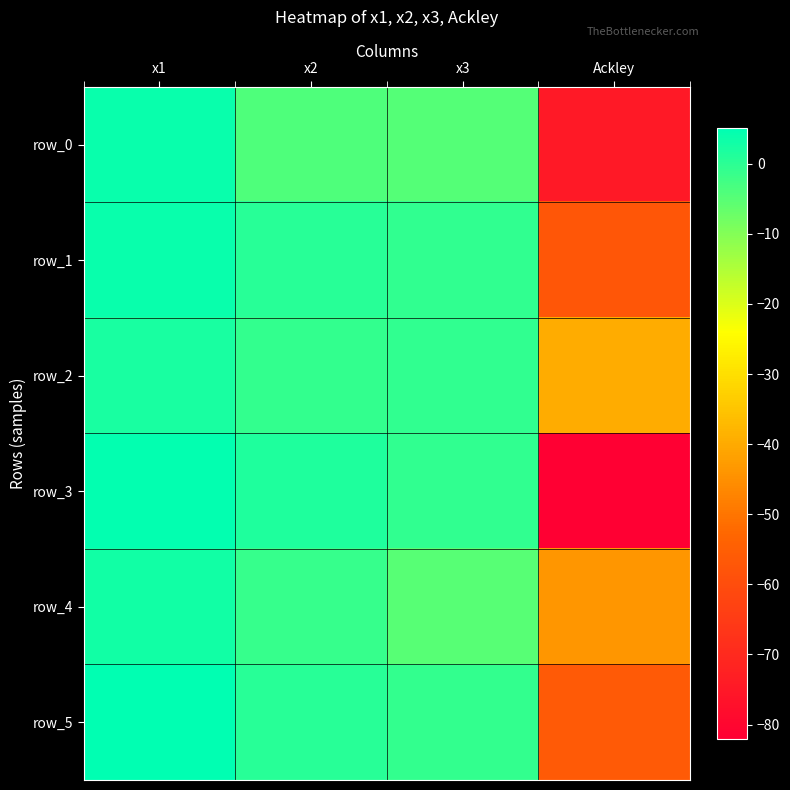

What is the minimum value for row_1?

-57.3